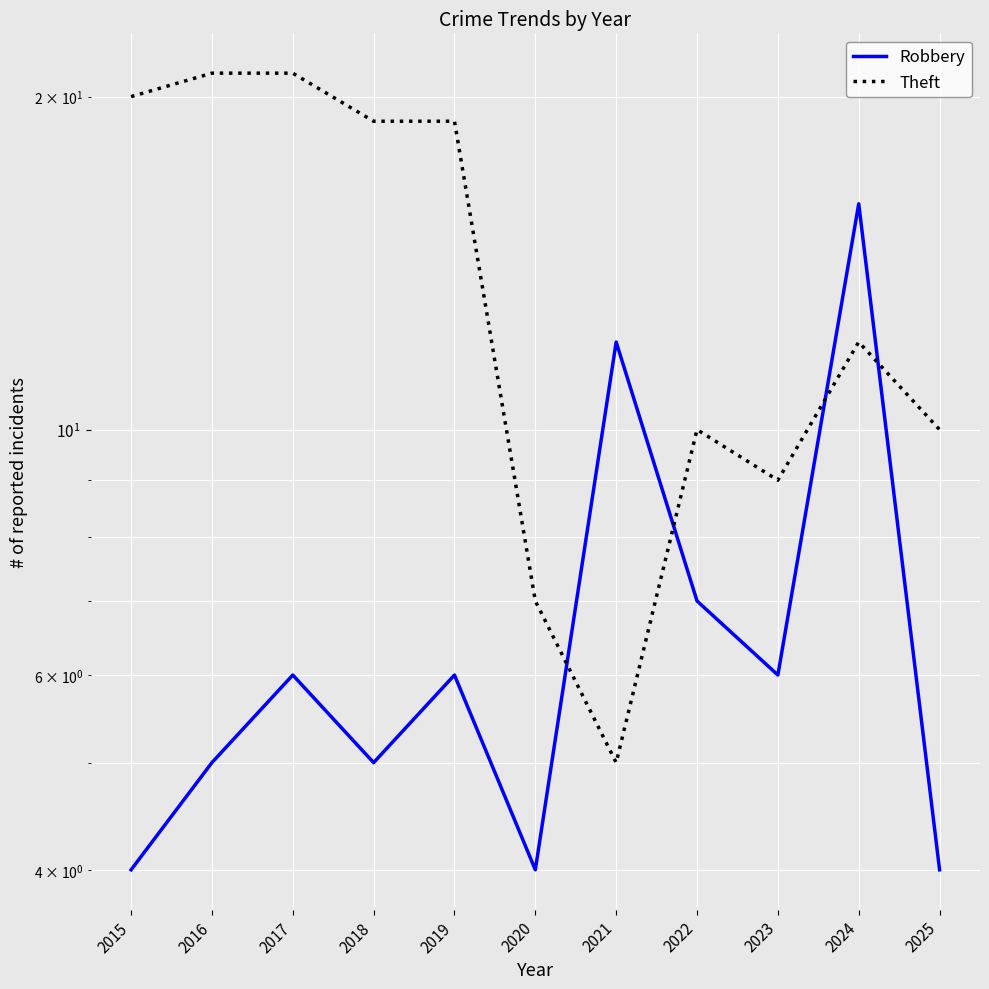

Rank the series by their average value, from highest to lowest.

Theft, Robbery